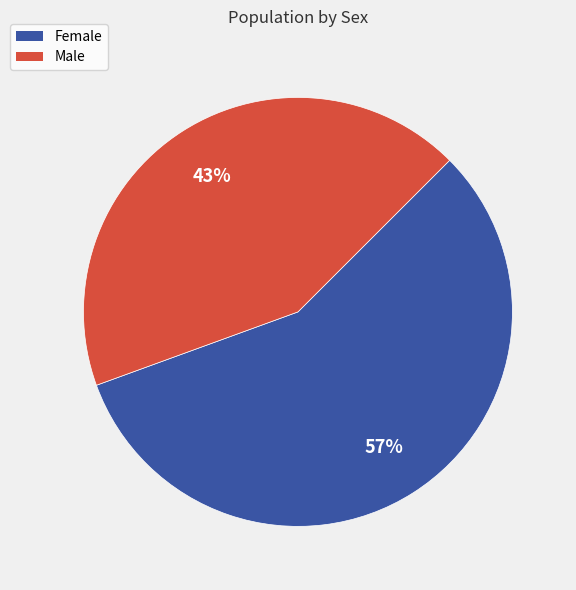

To the nearest percent, what portion does Female represent?

57%